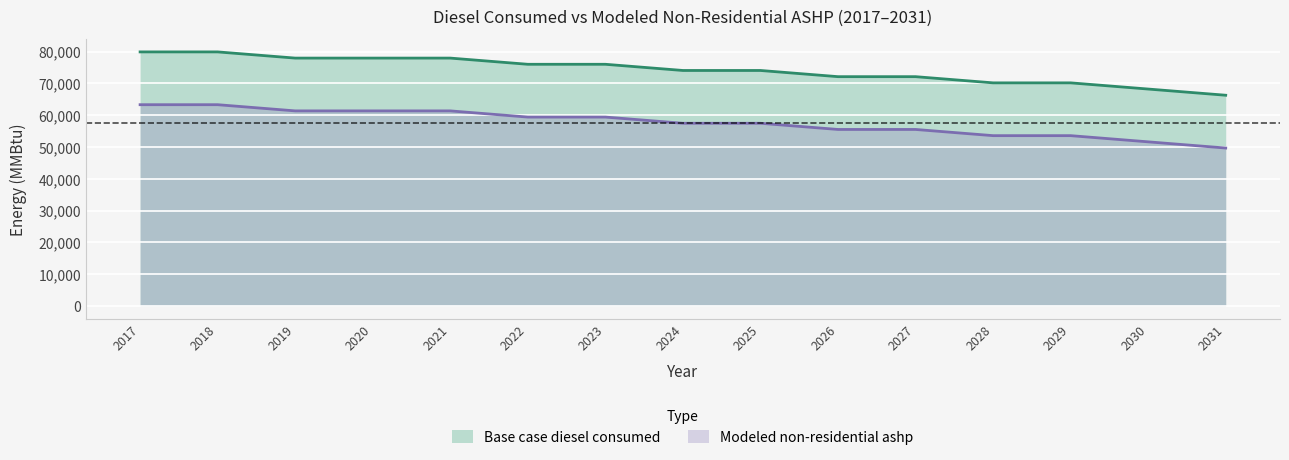

What is the spread (max minus min) of values at 2025?

16602.2